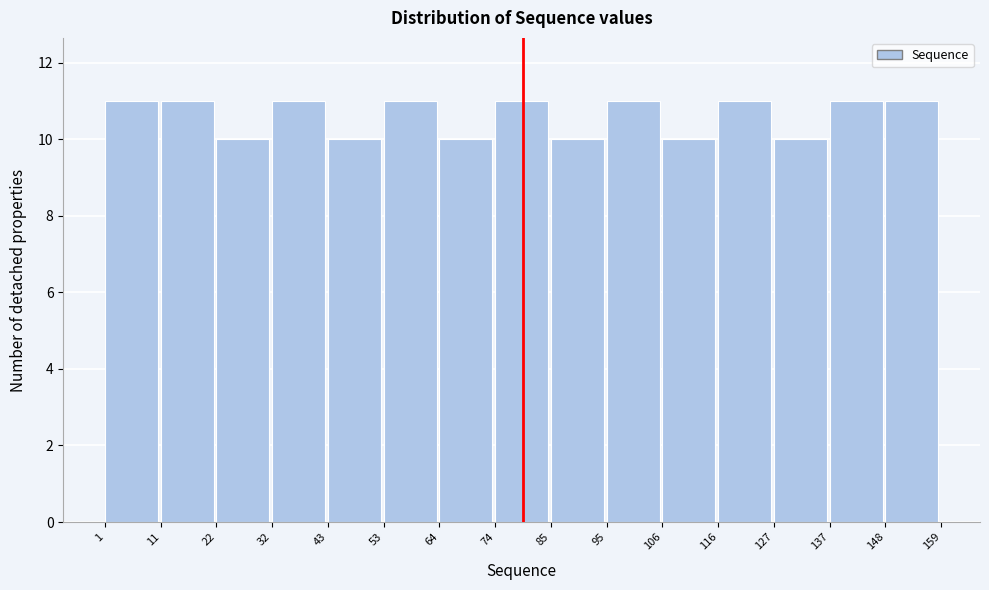

How tall is the bar that spans 106 to 116 on the x-axis? The values are not printed on the chart, so give them approximately, as read against the axis.

10